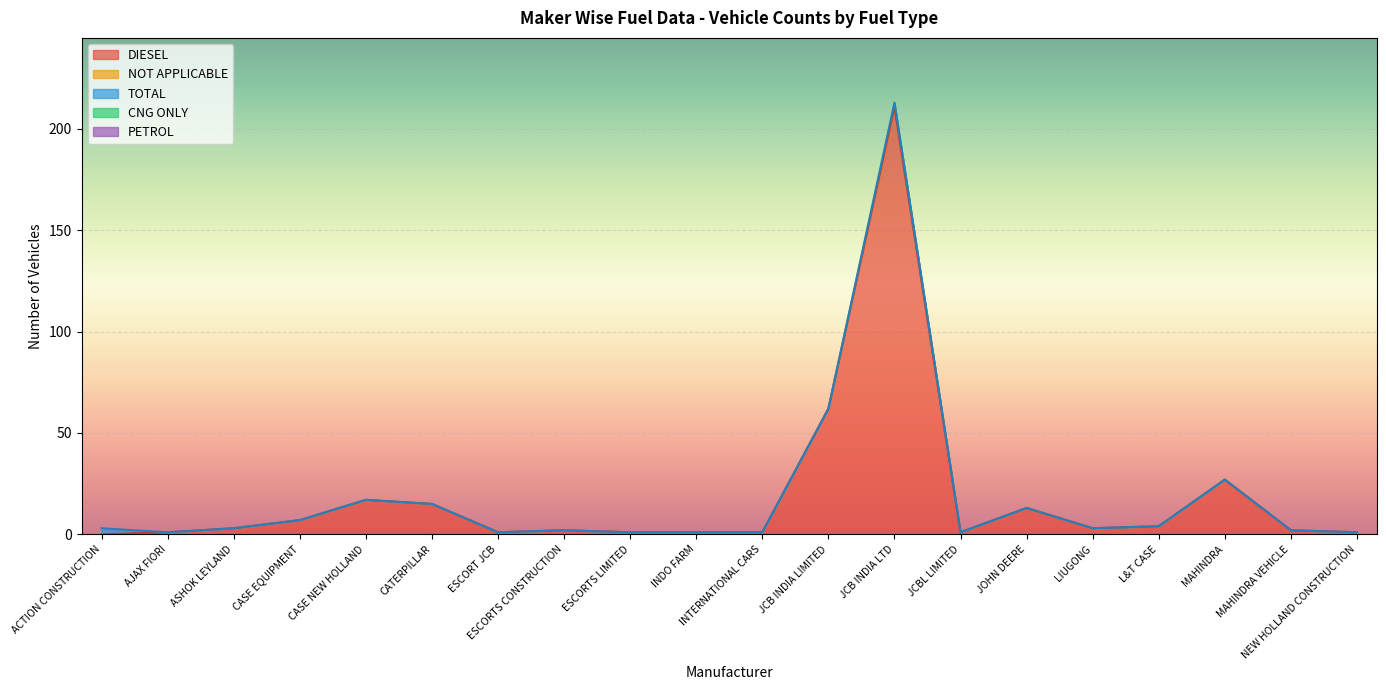

How many distinct data groups are displayed?

5